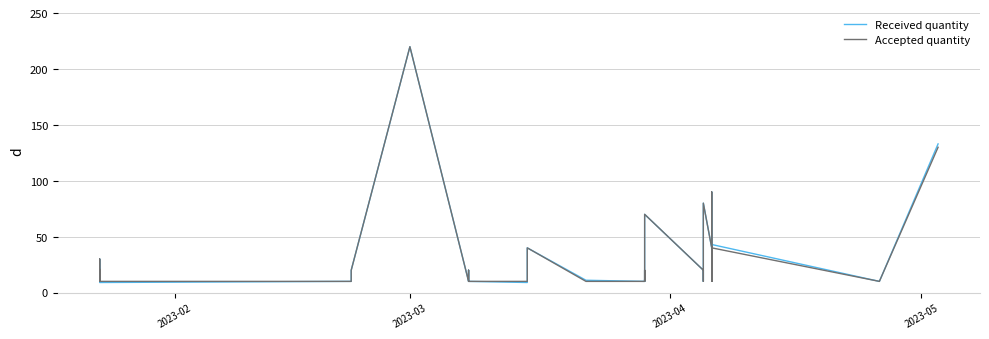

What is the minimum value for Received quantity?

9